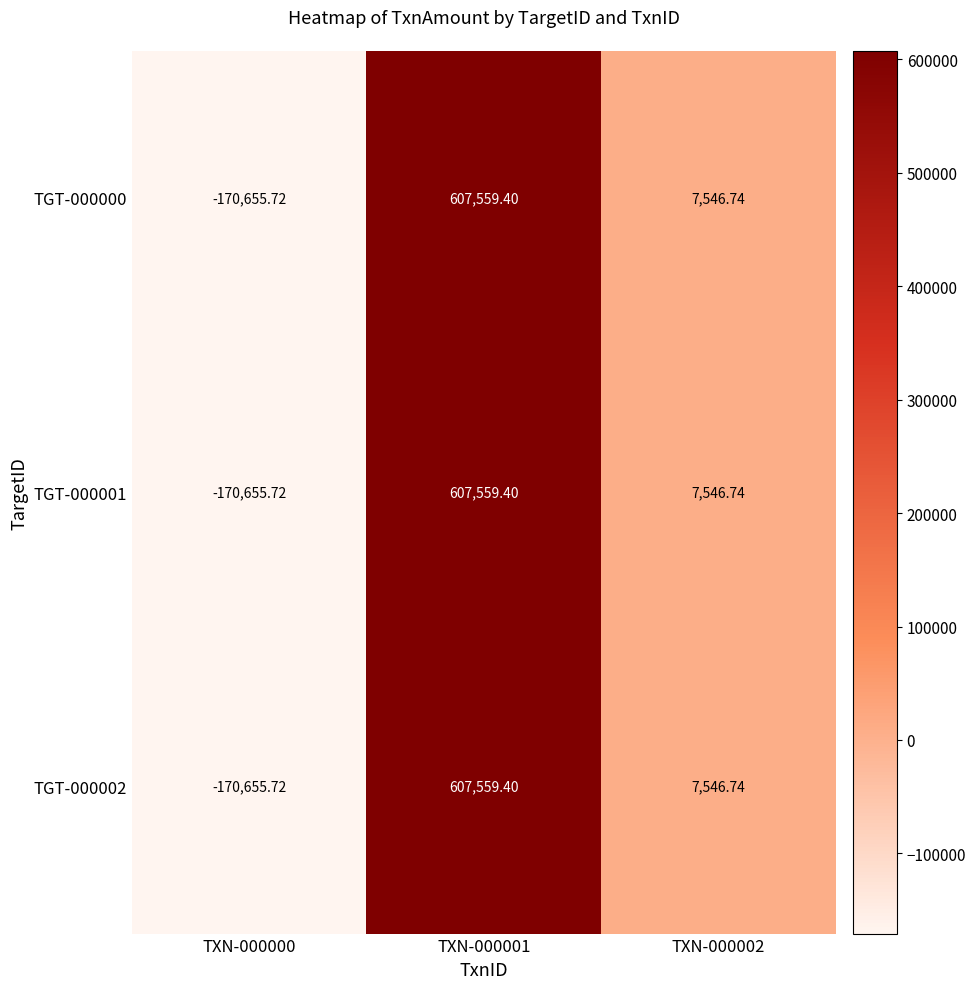

What is the total value across all series at TXN-000000?

-511967.2